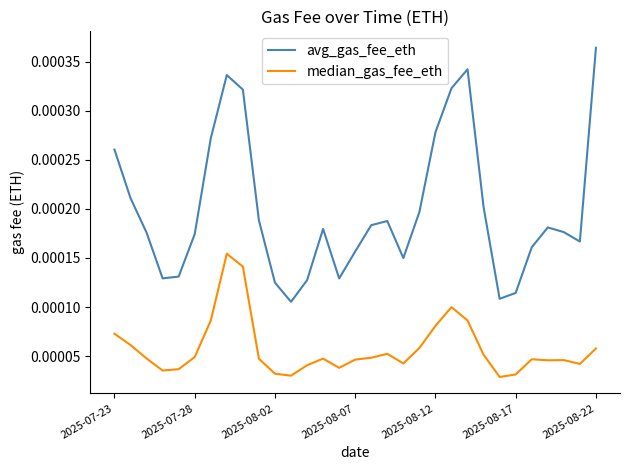

What are all the series names shown in the legend?

avg_gas_fee_eth, median_gas_fee_eth